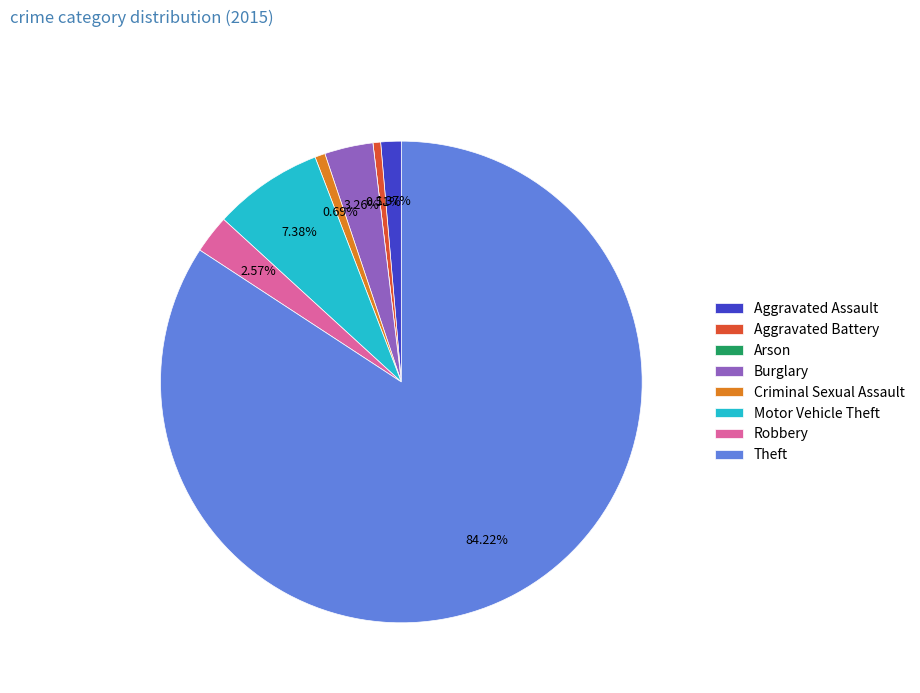

What is the largest slice in the pie chart?

Theft